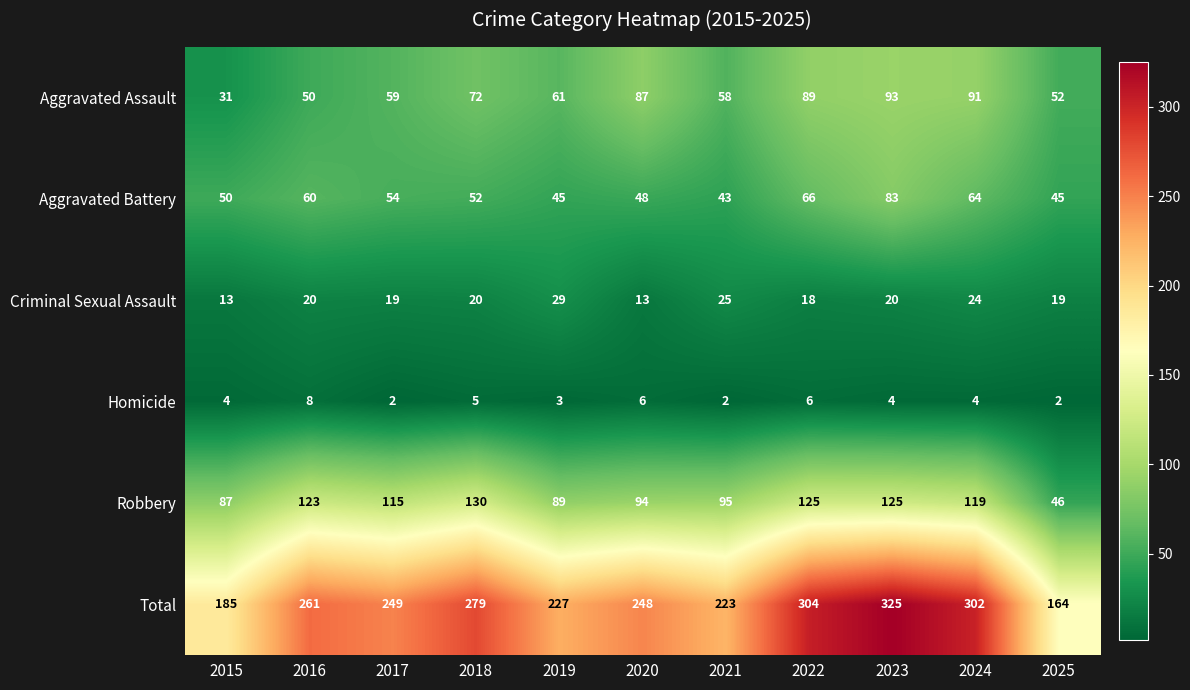

What is the difference between the maximum and minimum values in the Homicide series?

6